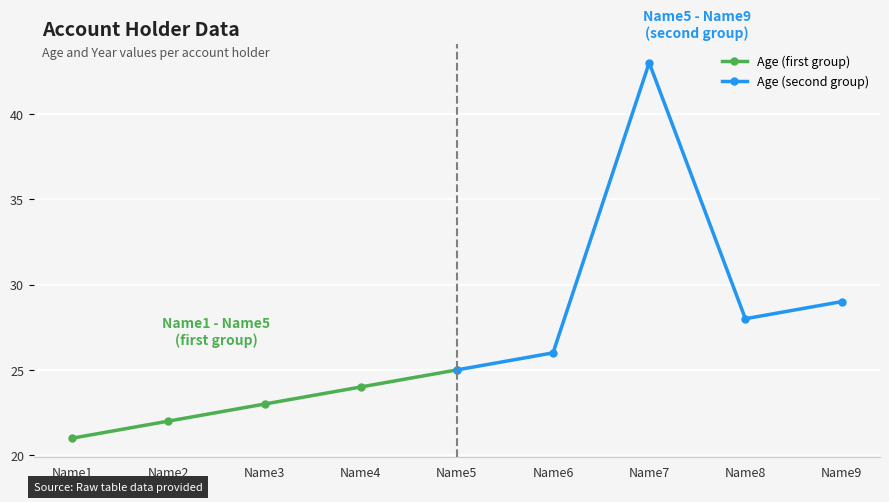

How many lines are shown in the chart?

2